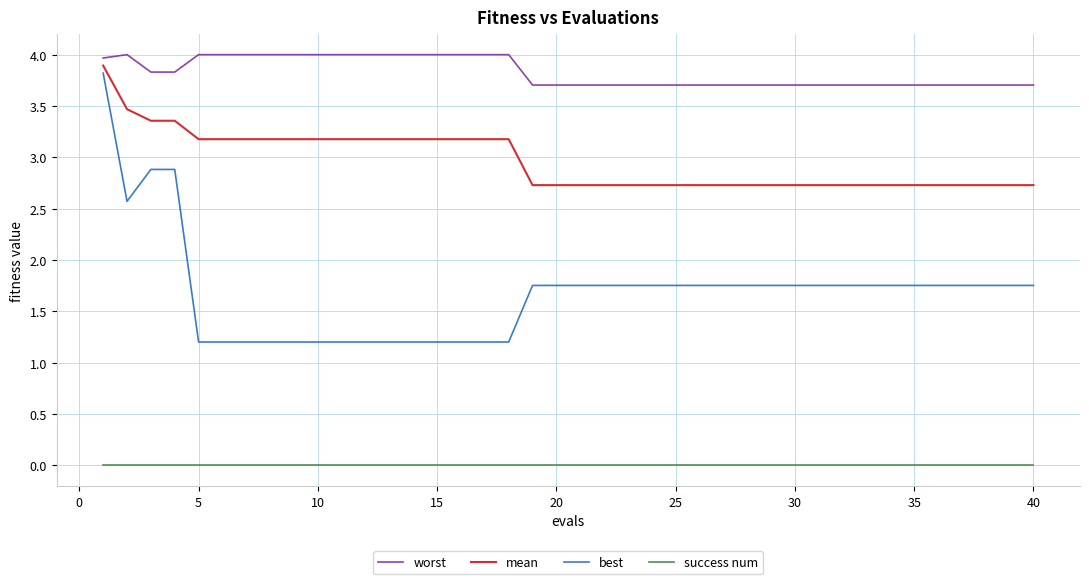

What are all the series names shown in the legend?

worst, mean, best, success num